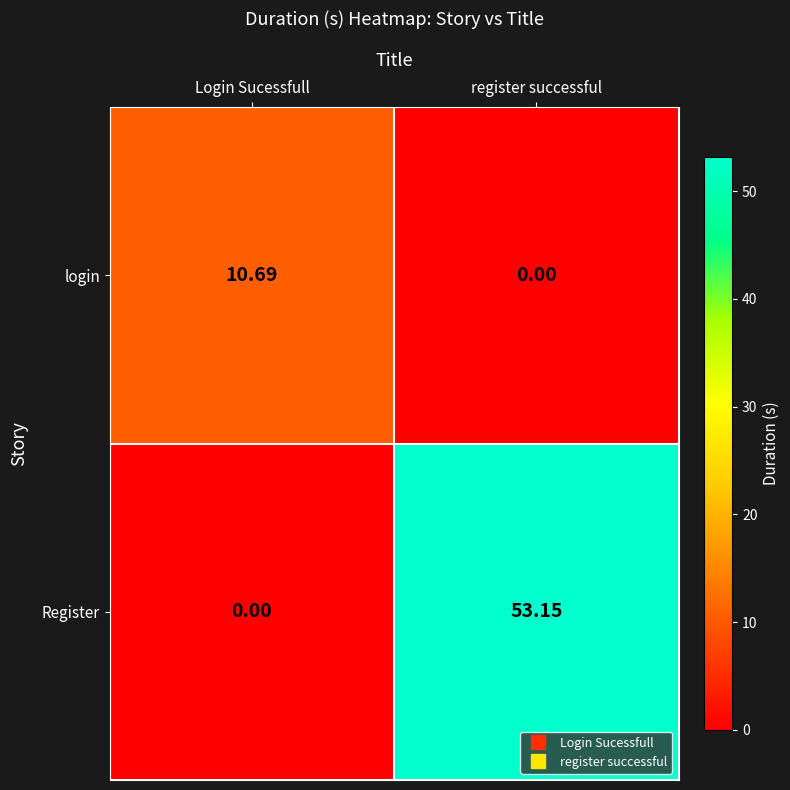

List the series in order of their peak value, highest first.

Register, login